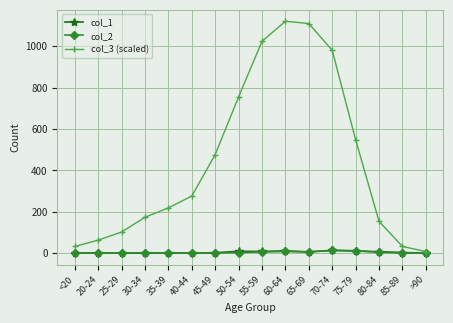

Which series has the largest range (max minus min)?

col_3 (scaled)